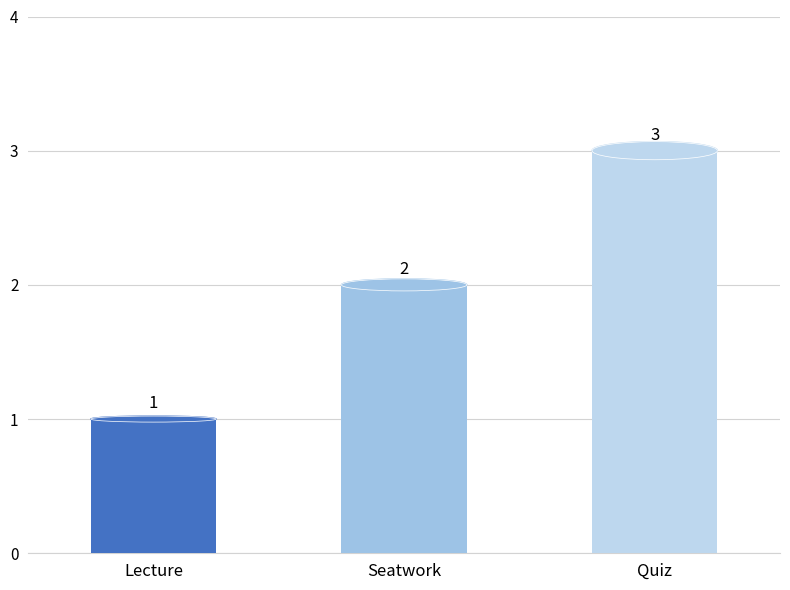

The chart shows a value of 1 at Seatwork. True or false?

False